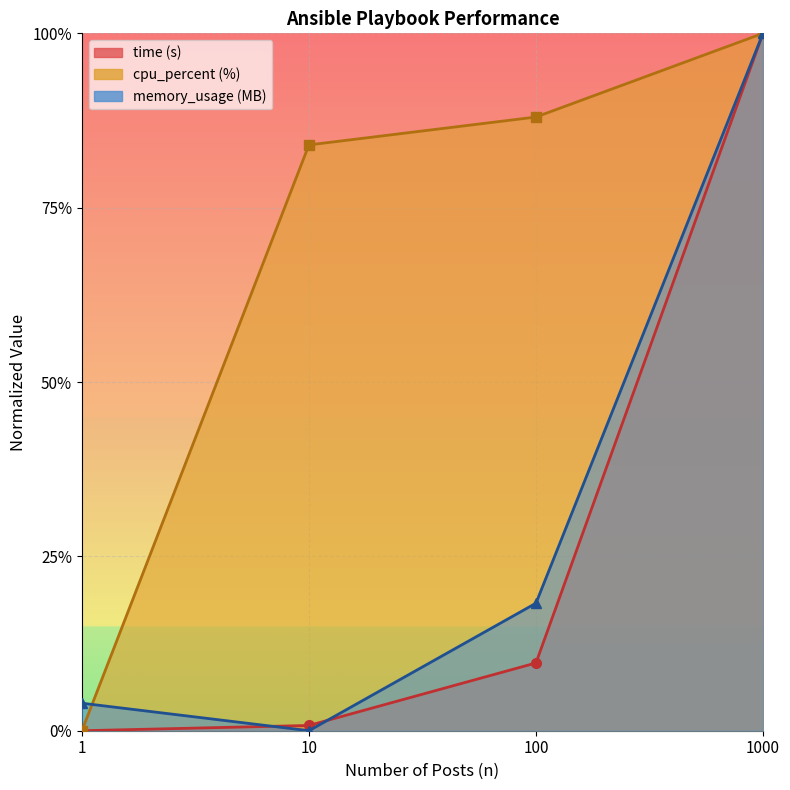

At which category is the sum across all series the highest?

1000